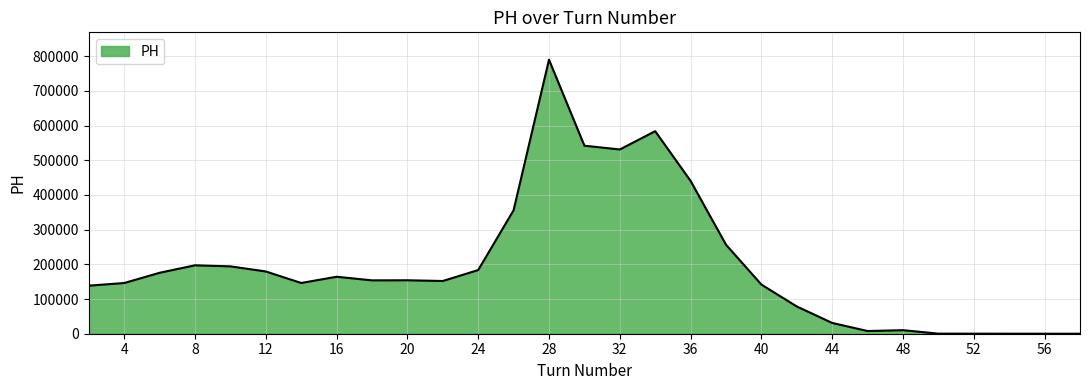

What is the difference between the maximum and minimum values?

789572